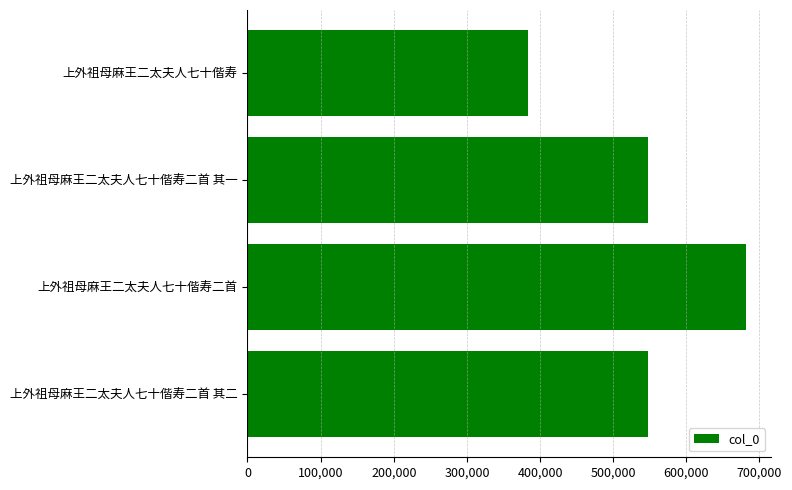

The chart shows a value of 120719 at 上外祖母麻王二太夫人七十偕寿二首 其一. True or false?

False